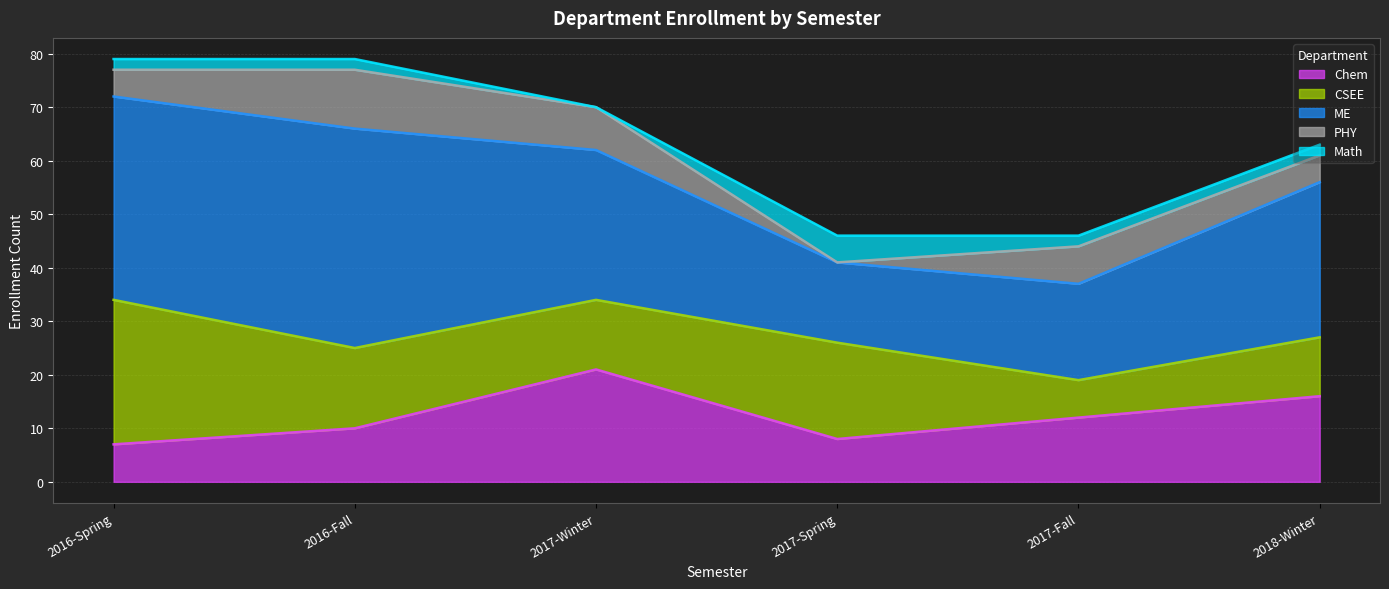

At which label is Math closest to 2?

2016-Spring